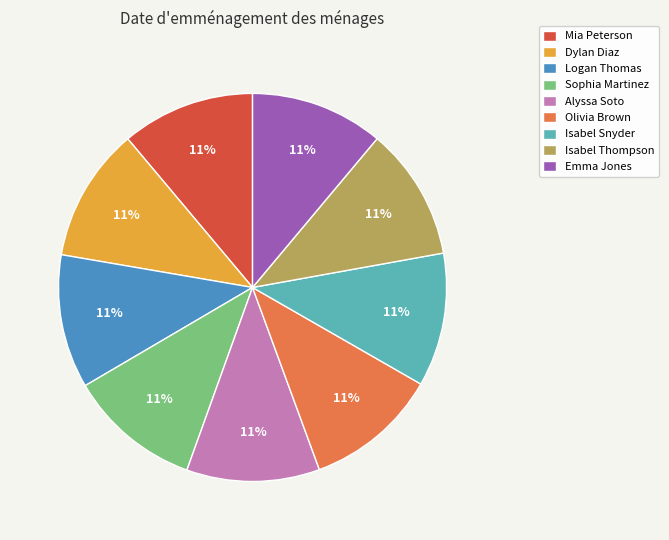

Is it true that Alyssa Soto is 25% of the pie?

False